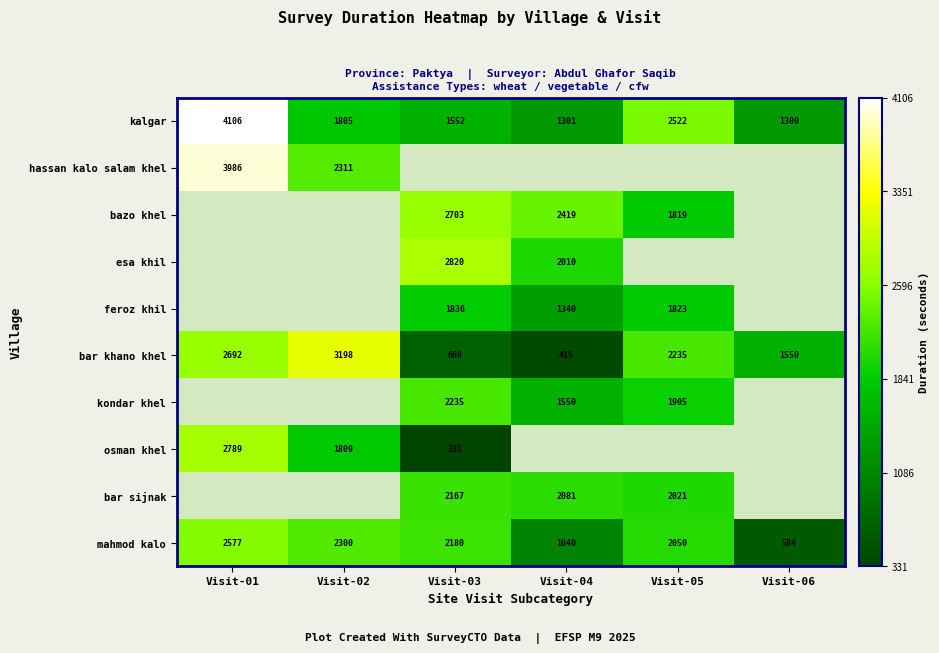

At which label does kalgar first exceed 1805?

Visit-01